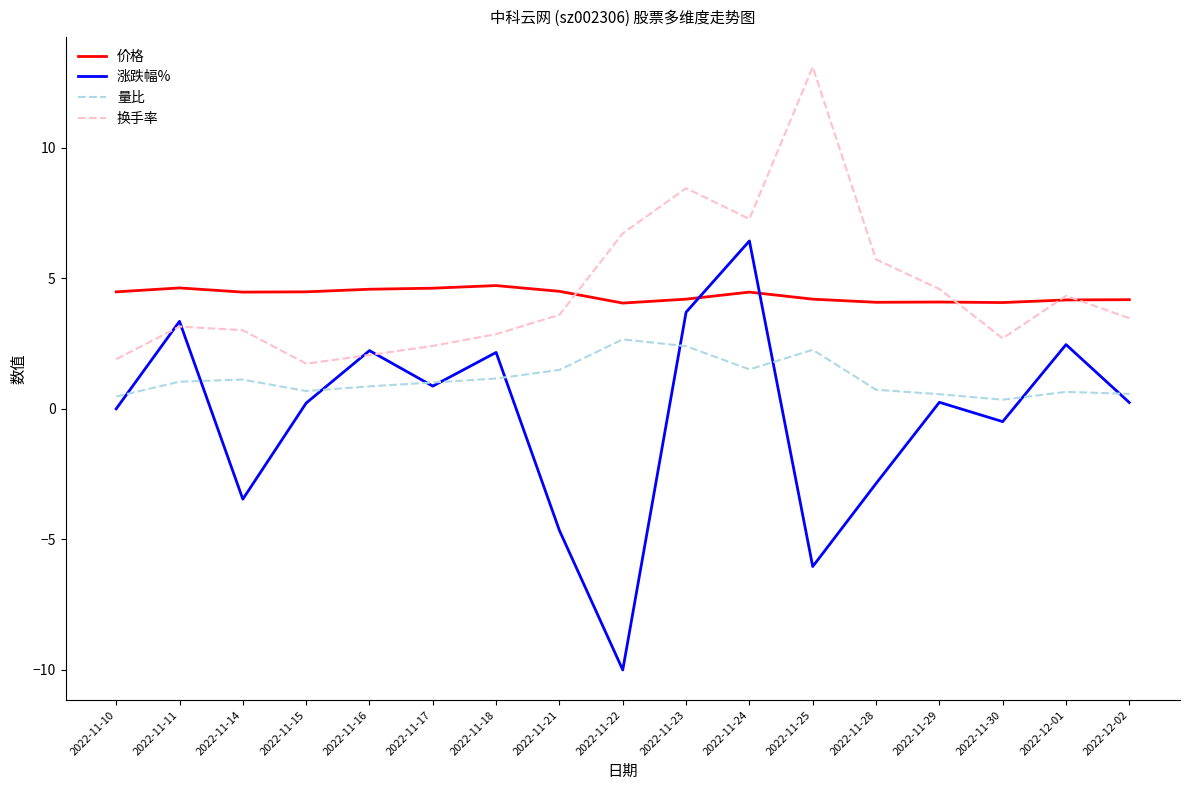

What position from the left is 2022-11-11?

2